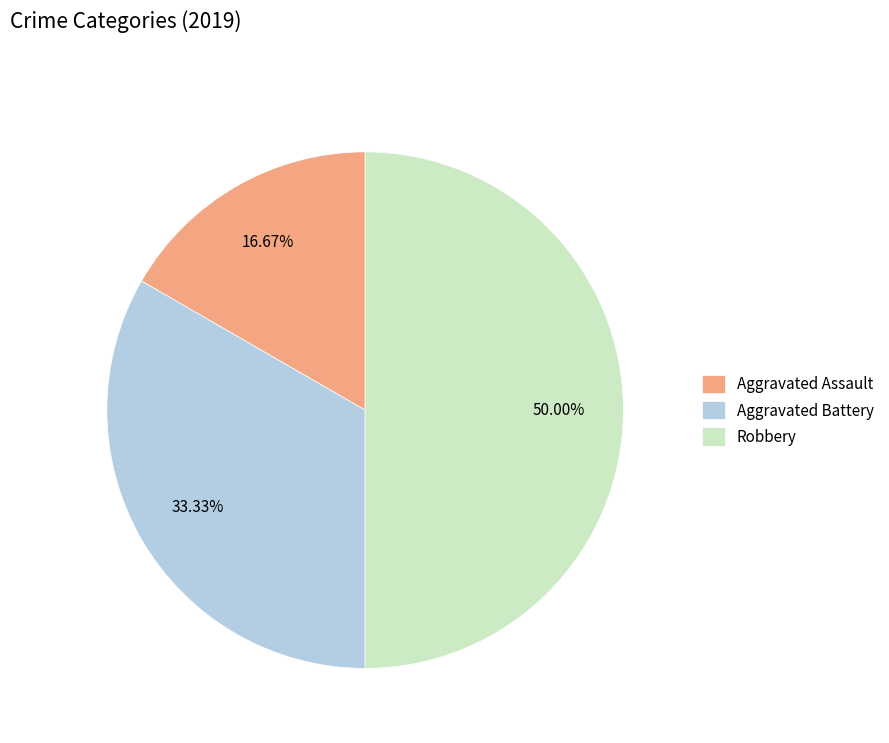

How many segments does this pie chart have?

3